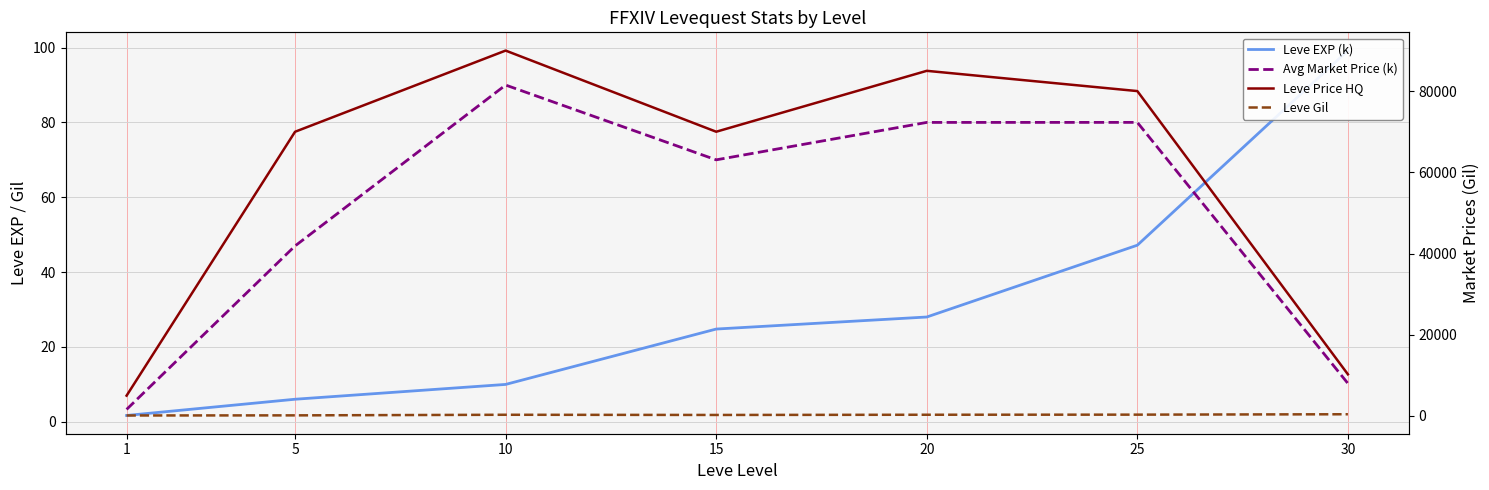

Rank the series by their maximum value, from lowest to highest.

Avg Market Price (k), Leve EXP (k), Leve Gil, Leve Price HQ